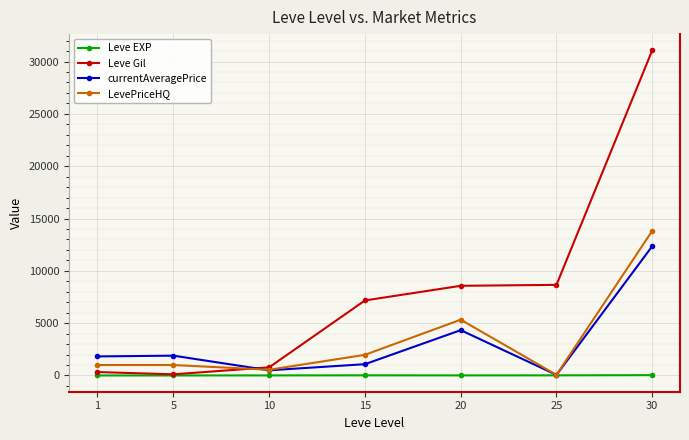

Rank the series by their maximum value, from highest to lowest.

Leve Gil, LevePriceHQ, currentAveragePrice, Leve EXP